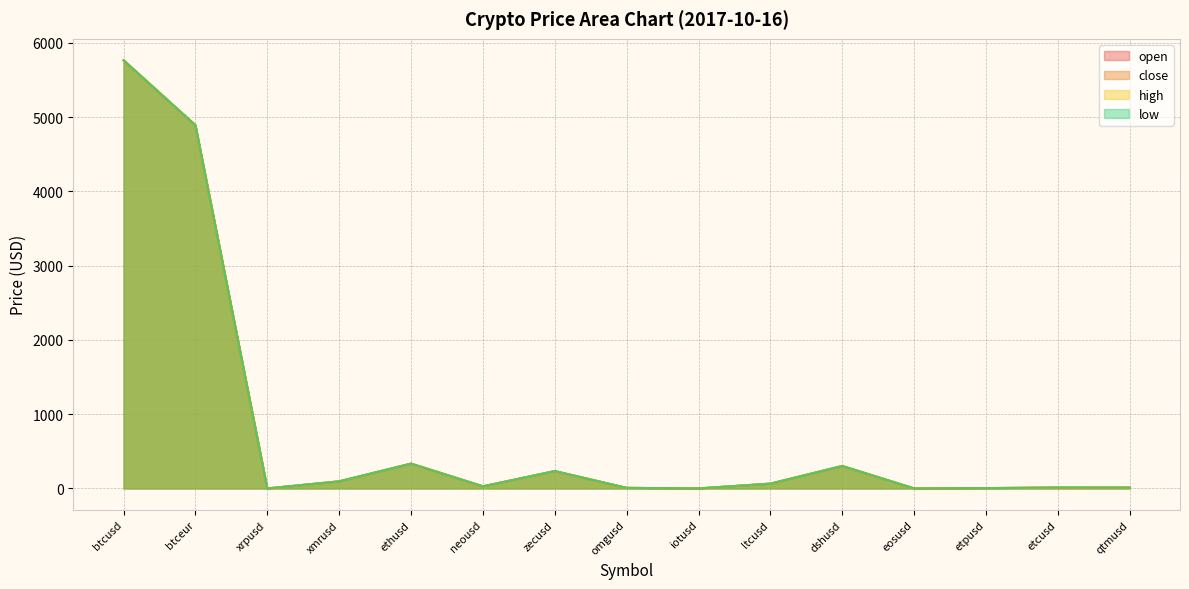

What is the approximate value of close at xmrusd?

95.7